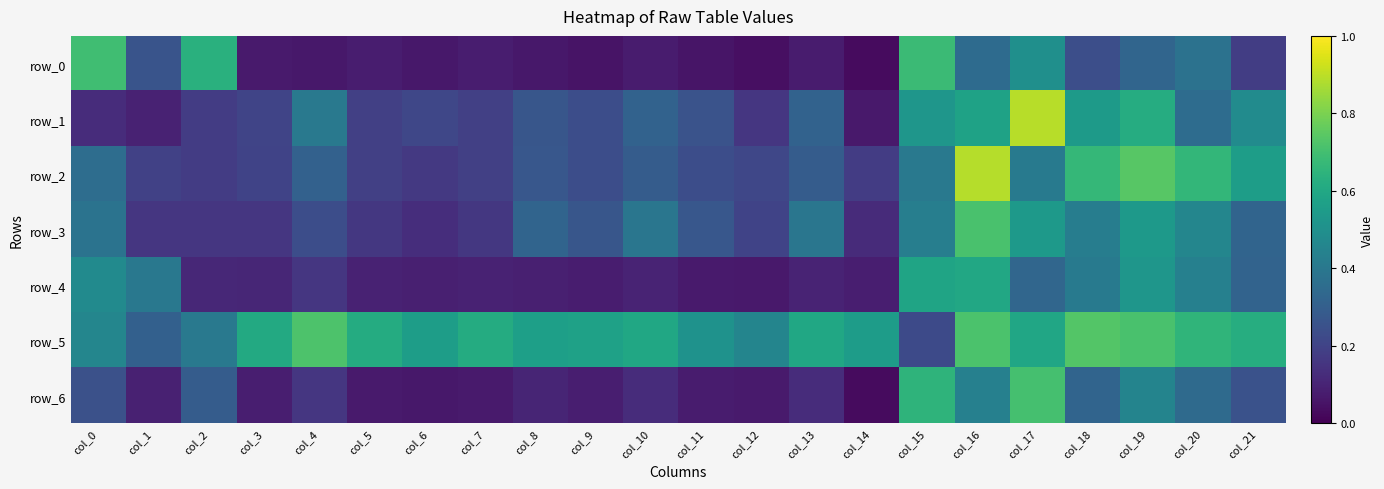

What is the total value across all series at col_1?

1.5